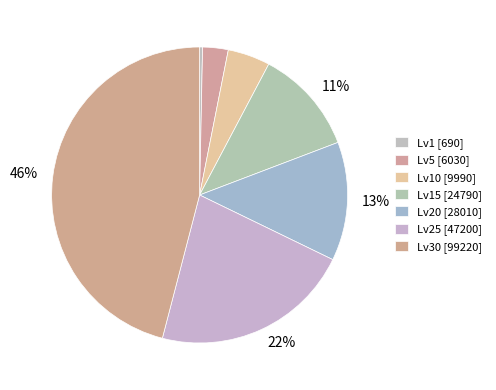

How many segments does this pie chart have?

7